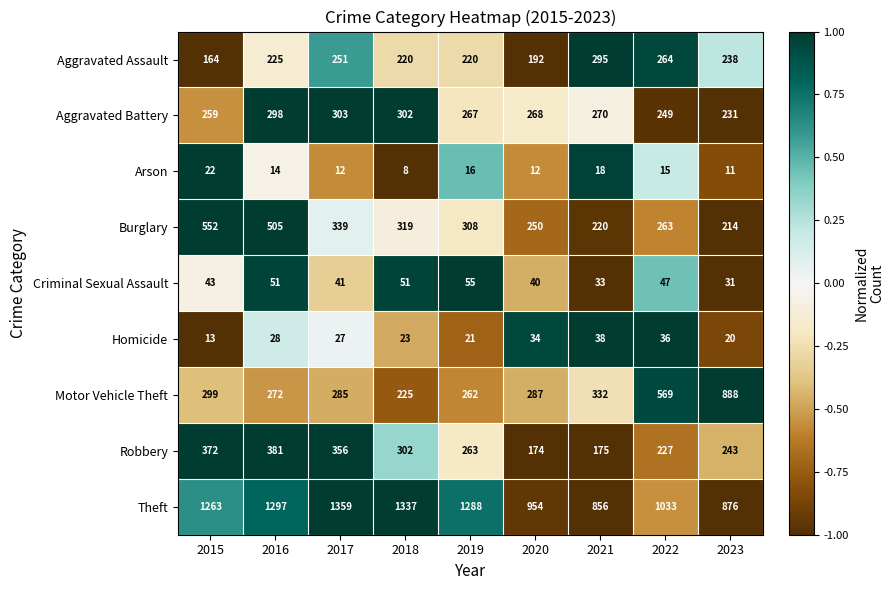

Where does the Homicide series first go above 27?

2016